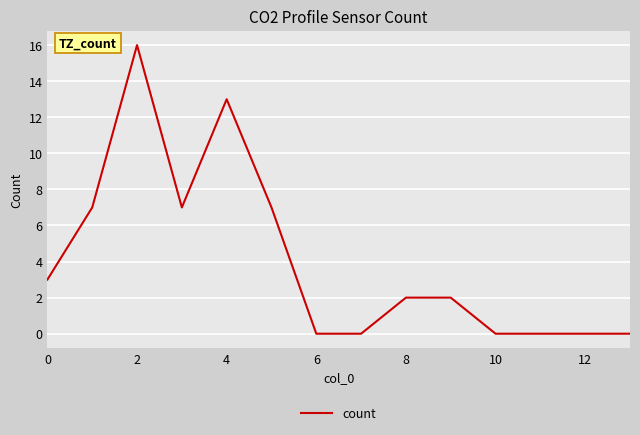

What is the greatest value displayed?

16